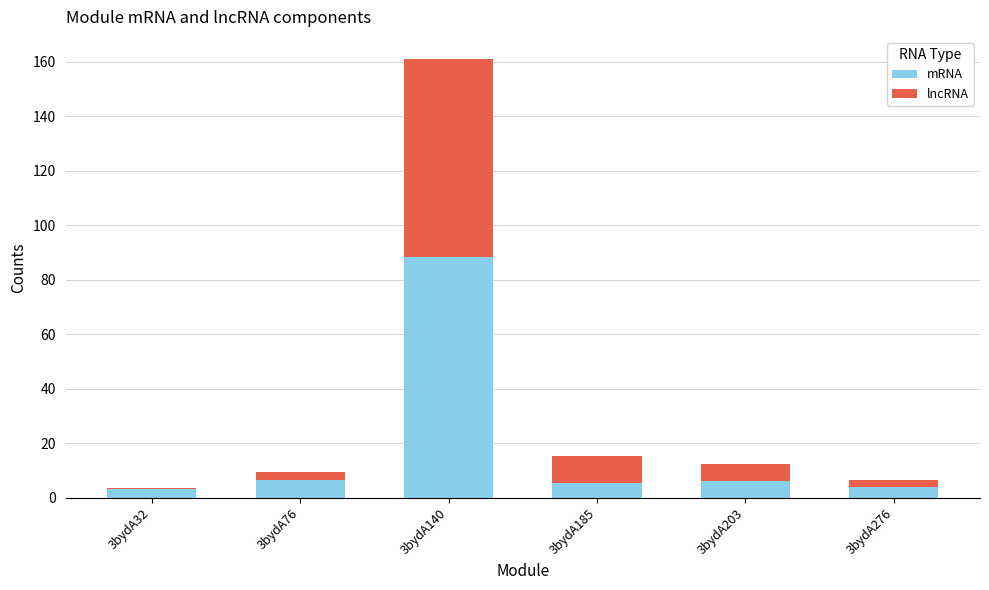

Reading right to left, what are the values for mRNA?

3bydA276=4.2	3bydA203=6.4	3bydA185=5.4	3bydA140=88.3	3bydA76=6.4	3bydA32=3.2